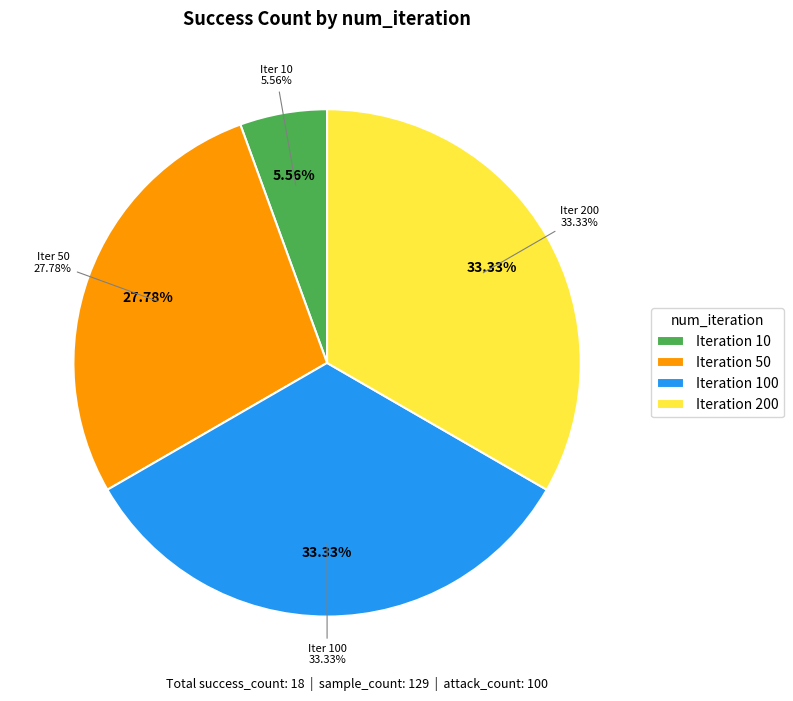

How many slices are in this pie chart?

4